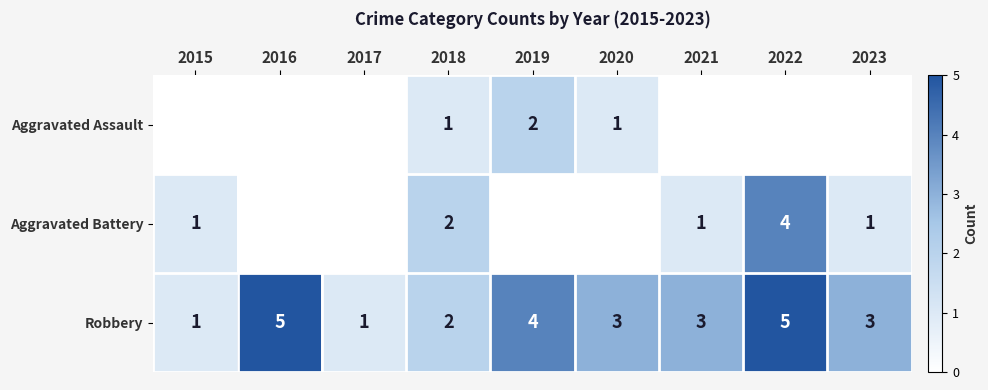

What is the difference between the highest and lowest values at 2017?

1